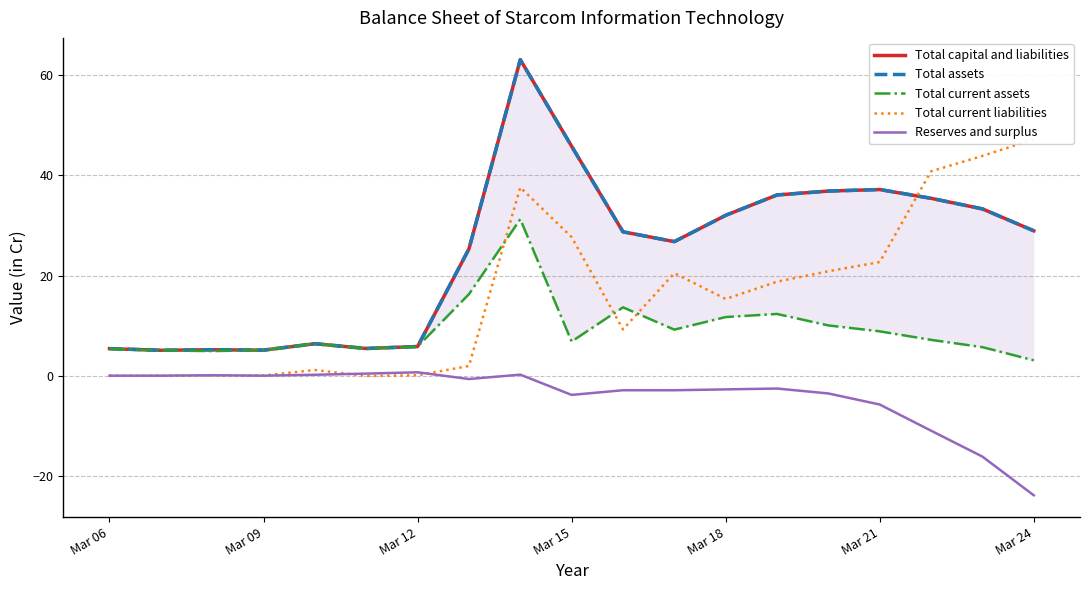

True or false: Reserves and surplus has a value of -10.2 at Mar 21.

False